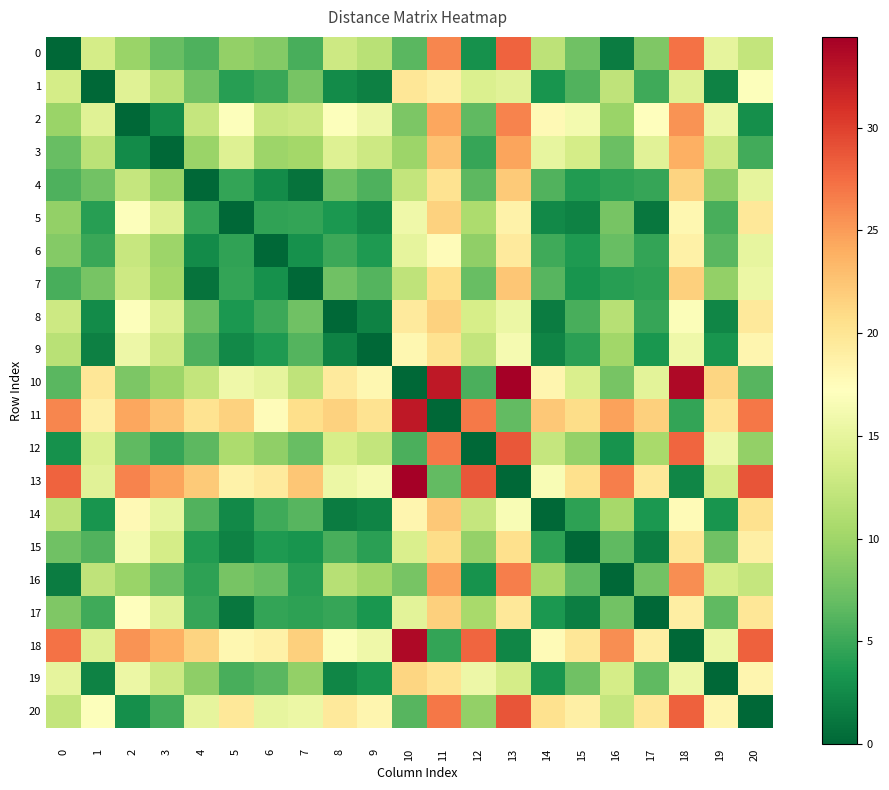

Which has a higher value, 8 or 16?

8